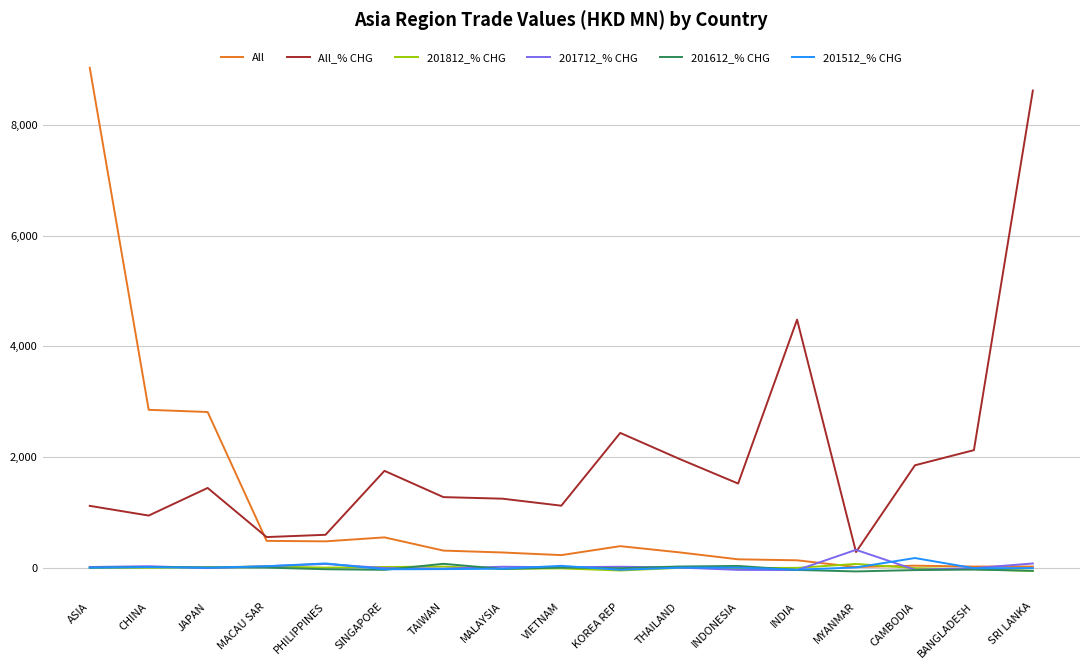

The value of All at VIETNAM is 225.0. True or false?

True